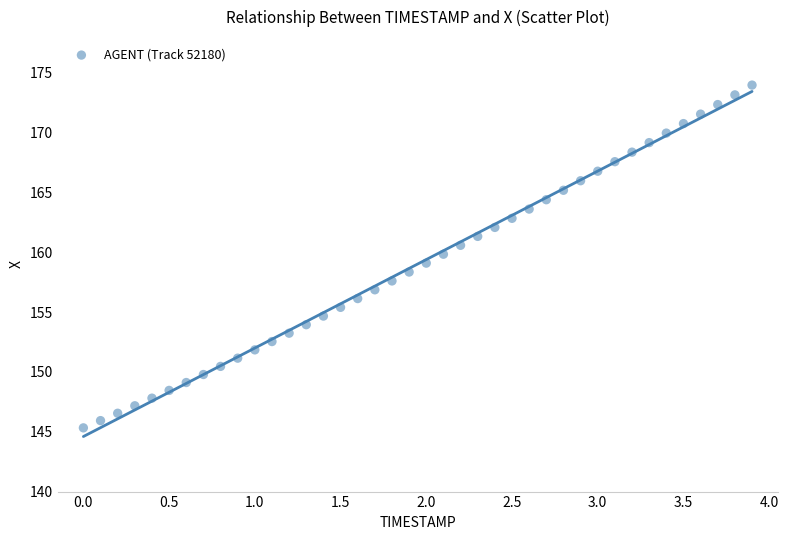

What is the range of X values (max minus min)?

3.9